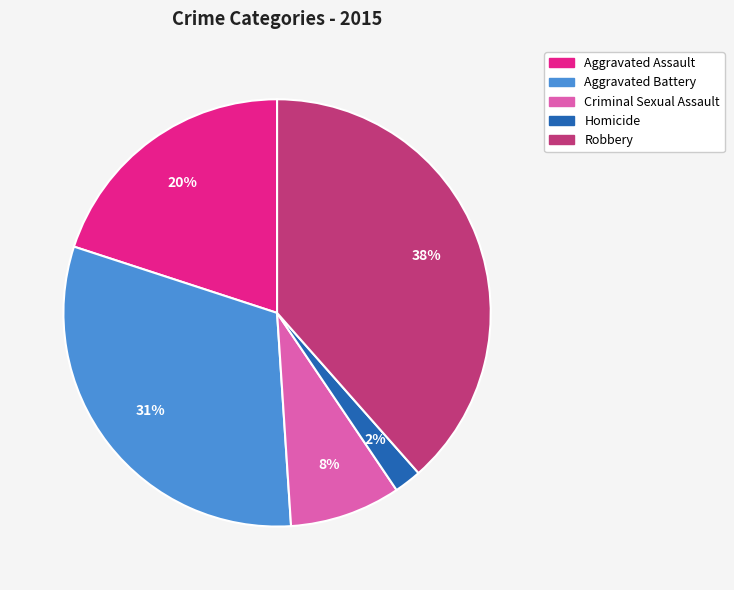

Is the sum of Homicide and Robbery greater than half?

No